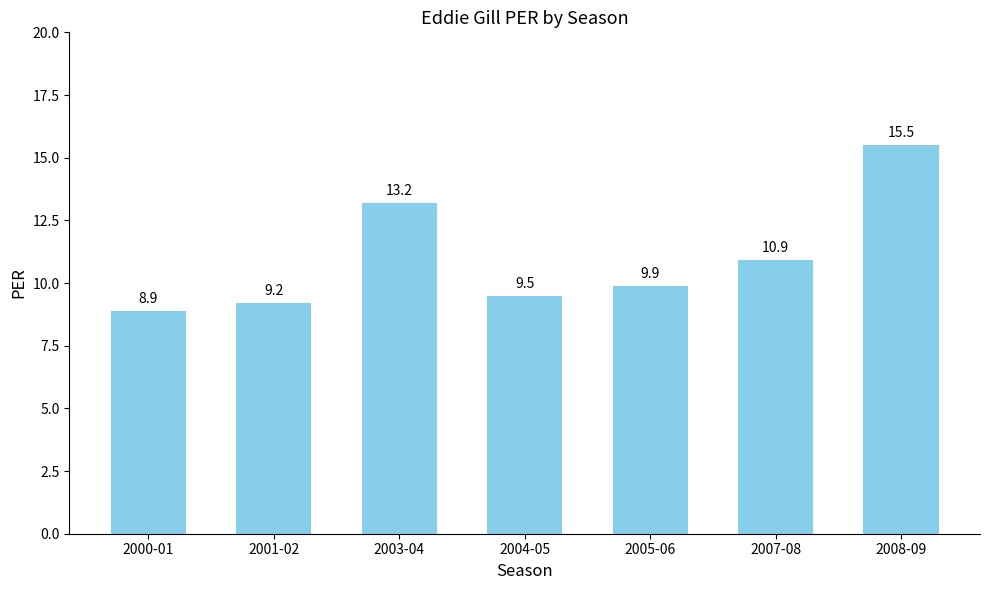

Where is the data nearest to the value 12?

2007-08